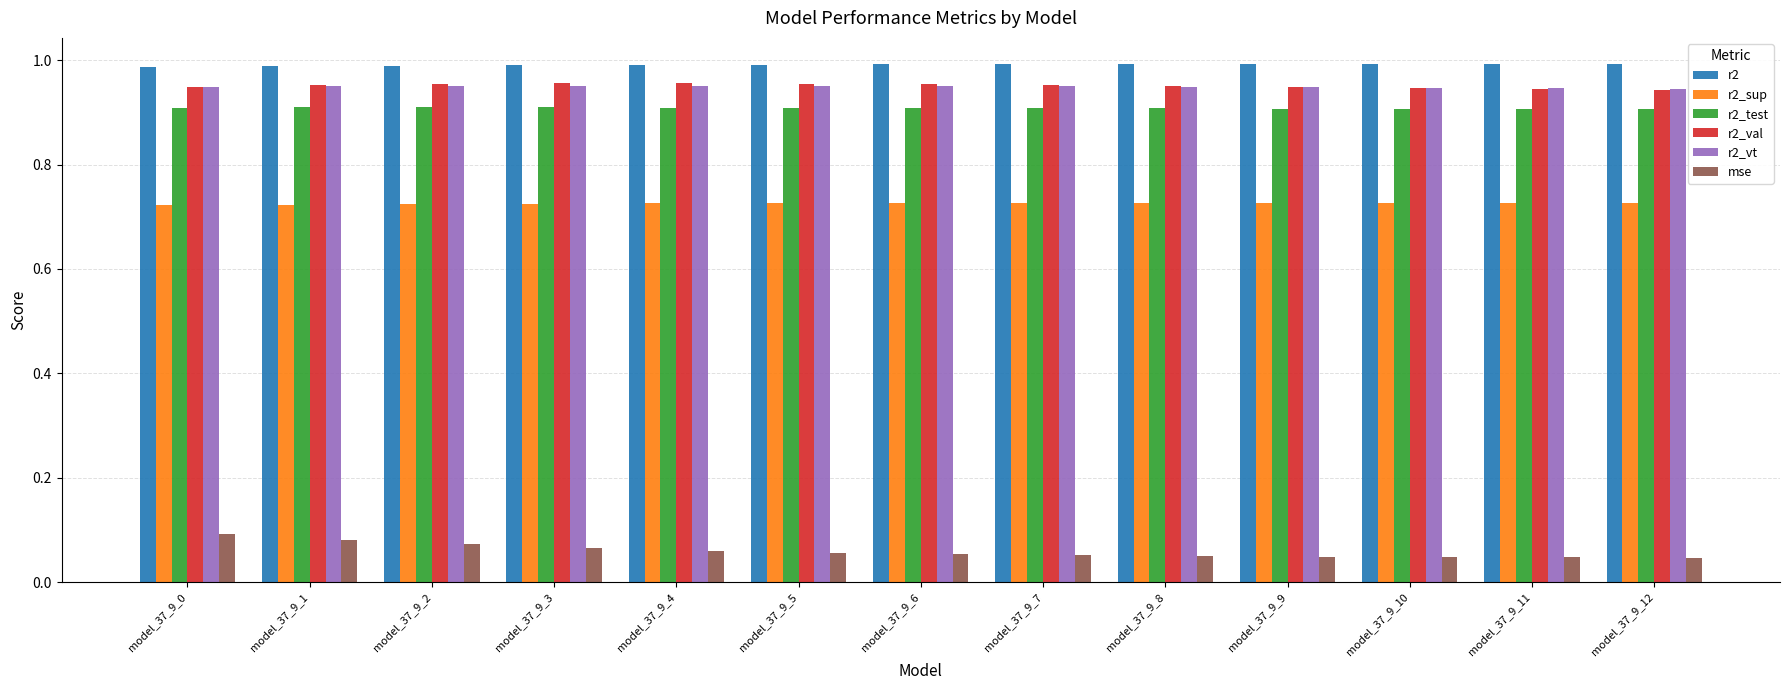

Is it true that r2_val equals 0.9 at model_37_9_0?

True